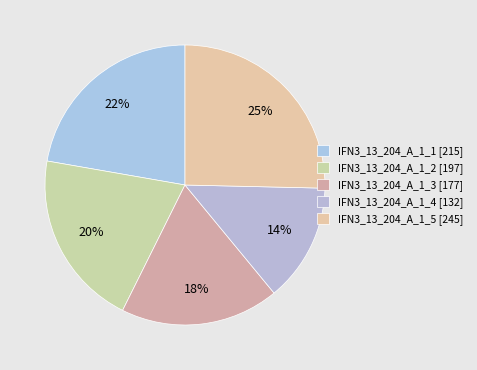

Is there any slice that represents more than half of the pie?

No